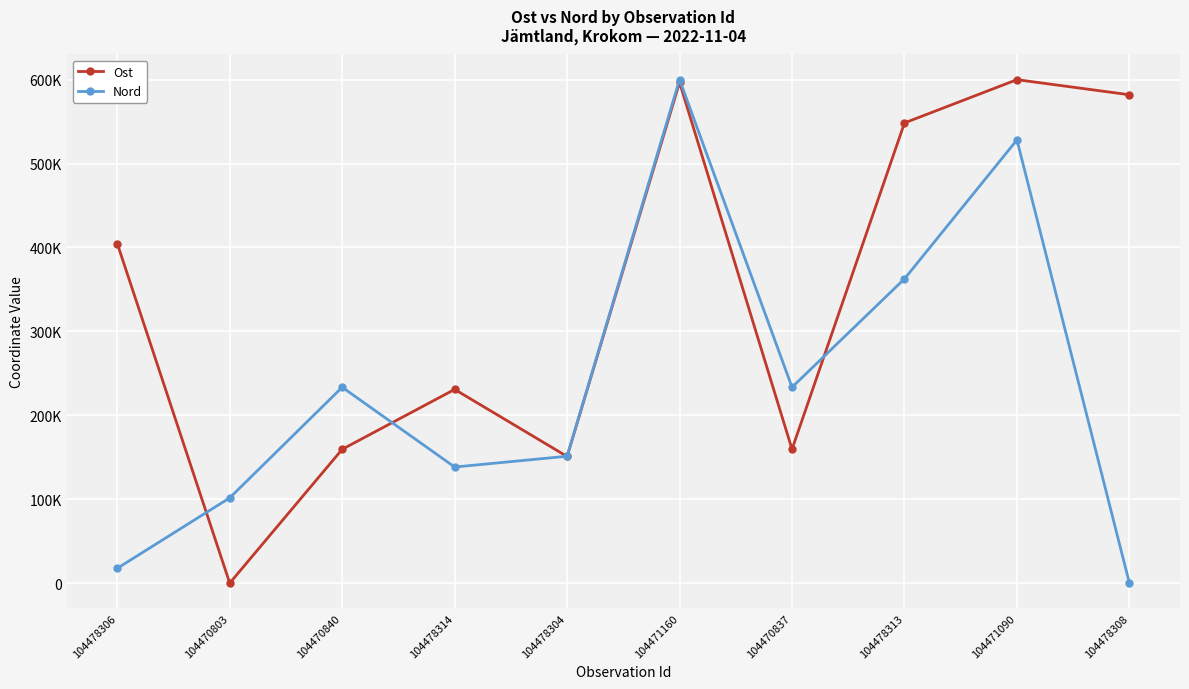

What position from the right is 104478306?

10